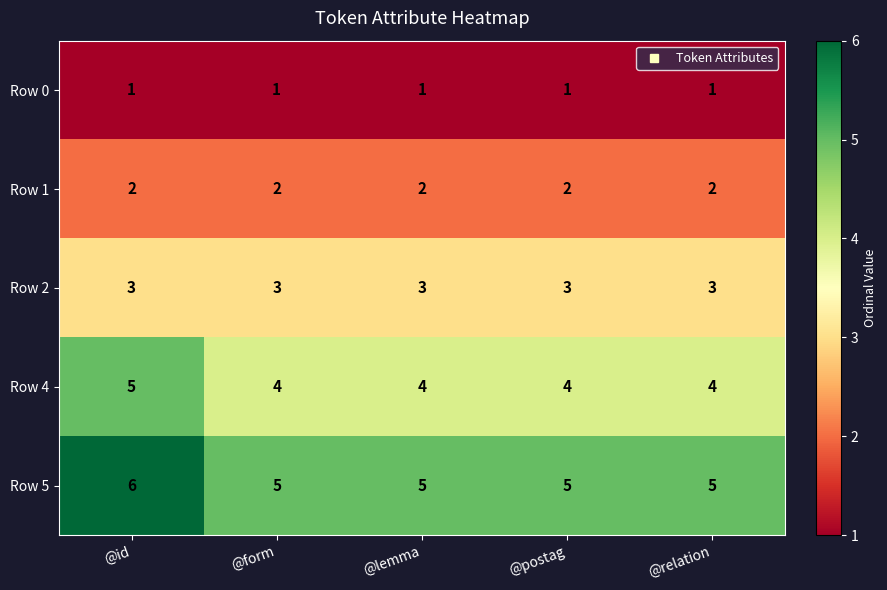

Which series has the largest total across all categories?

Row 5